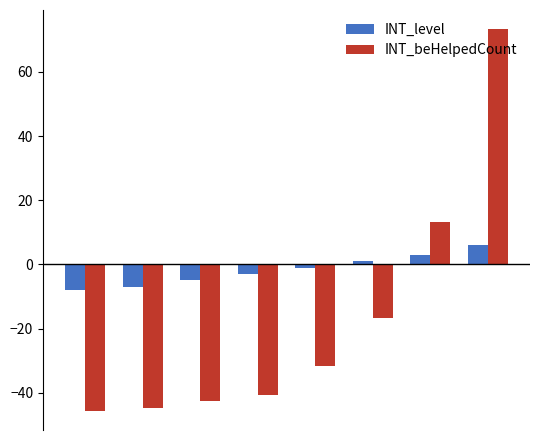

Does the chart contain any negative values?

Yes